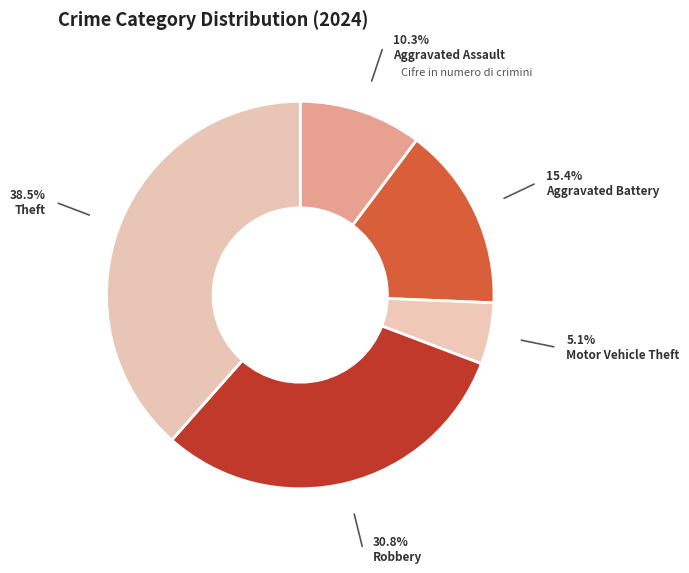

What is the change in value from Aggravated Battery to Theft?

+9